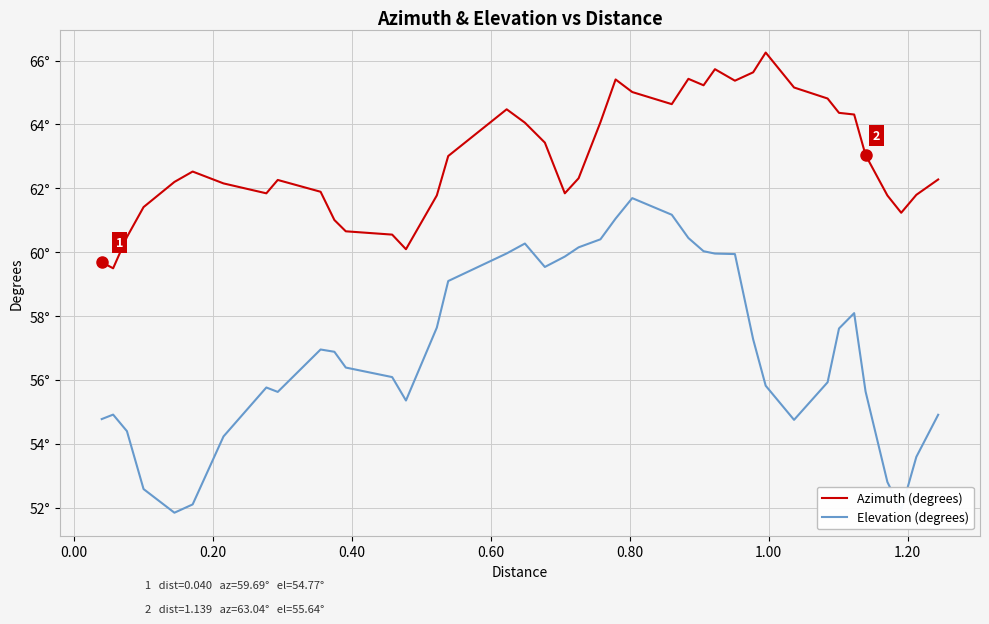

What are all the series names shown in the legend?

Azimuth (degrees), Elevation (degrees)